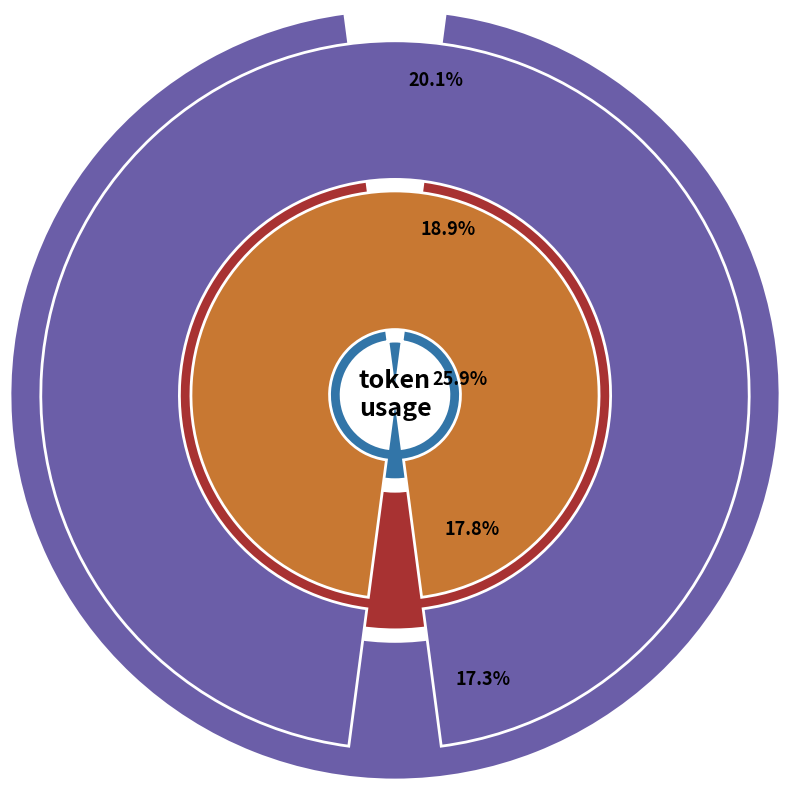

To the nearest percent, what is the combined percentage of 3 and 1?

37%